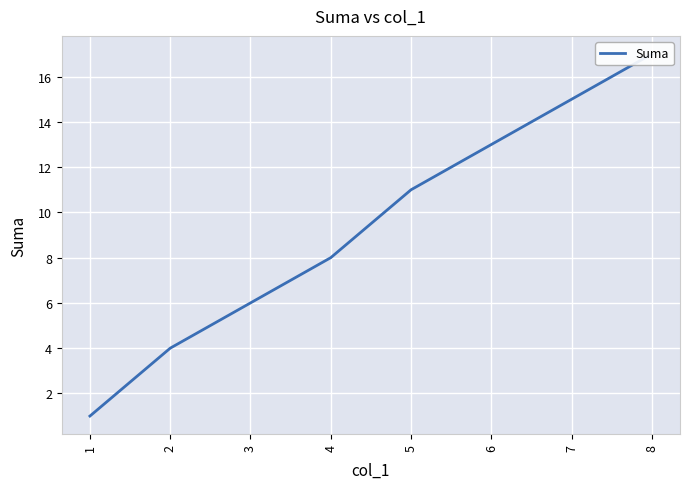

List the labels in order of value, largest first.

8, 7, 6, 5, 4, 3, 2, 1